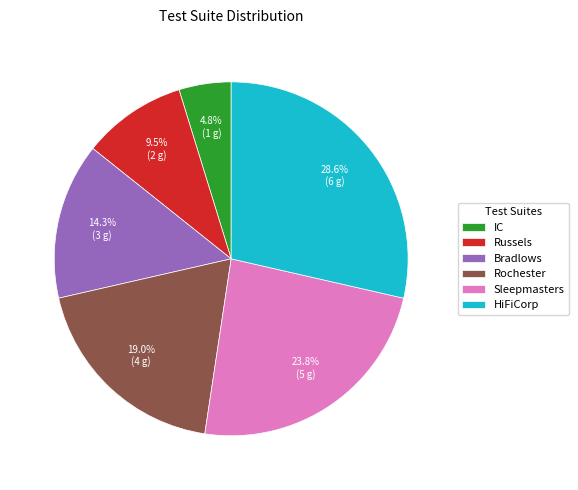

Count the number of slices in the pie.

6